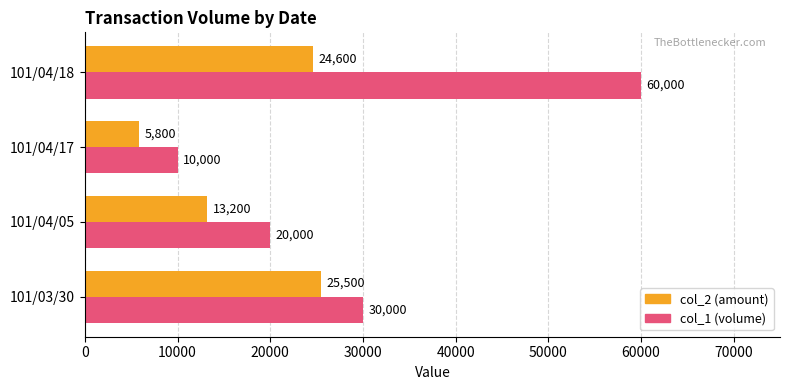

What is the spread (max minus min) of values at 101/04/05?

6800